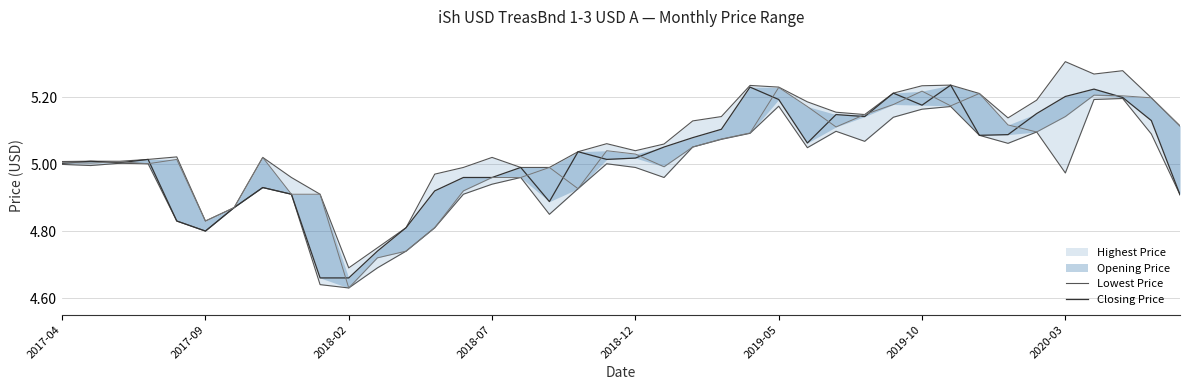

What is the value of the Closing Price point at the 39th from the left?

5.1